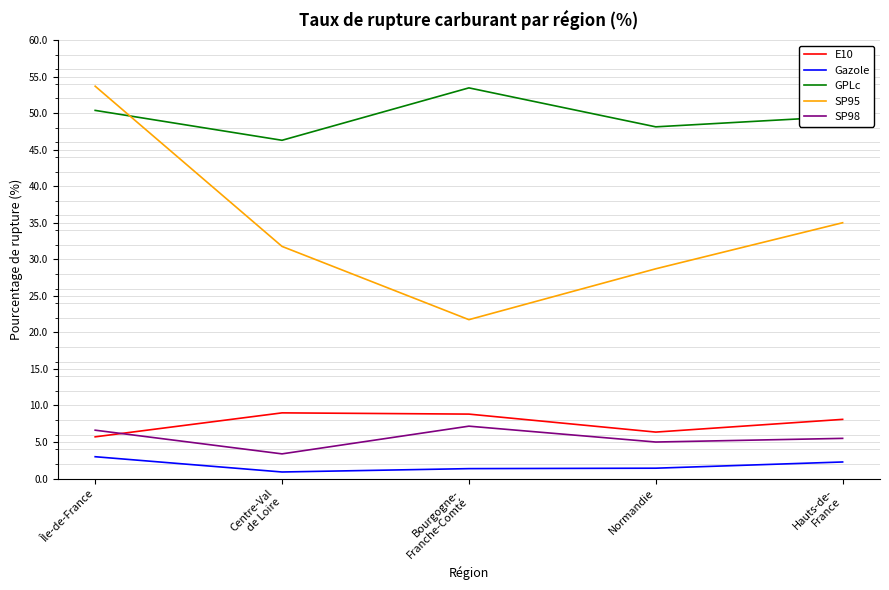

What is the sum of the SP95 values at Bourgogne-
Franche-Comté and Hauts-de-
France?

56.7